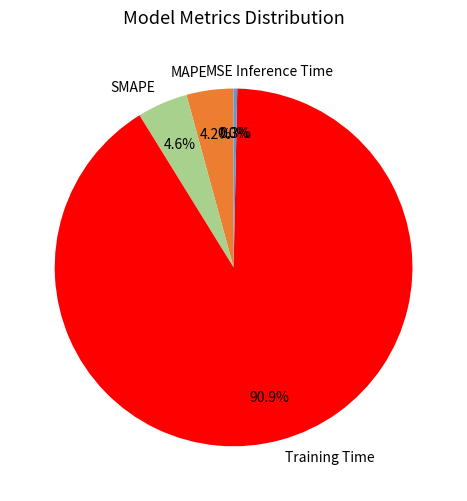

What percentage is the Training Time slice, to the nearest percent?

91%